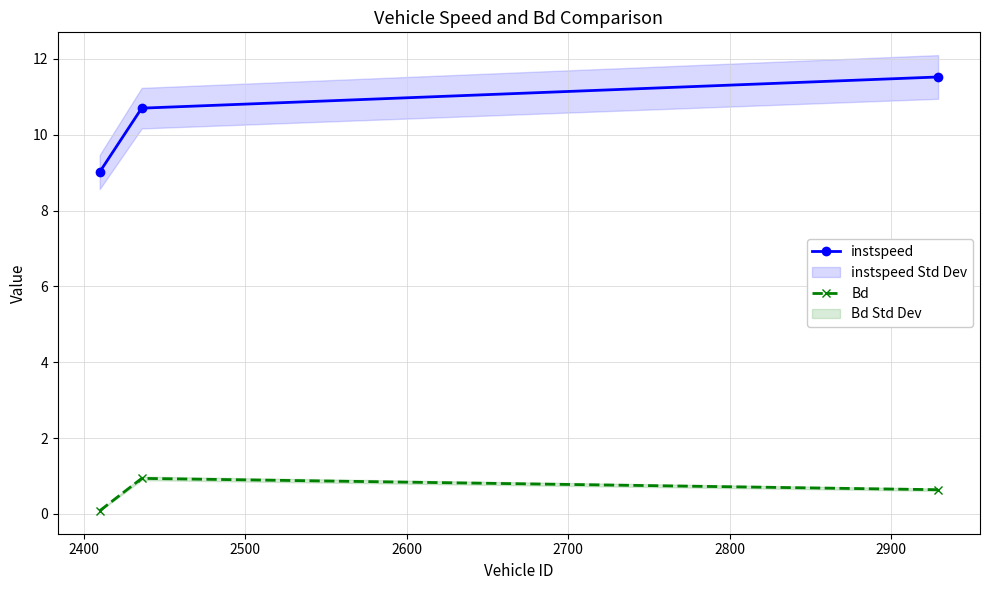

Which series has the largest total across all categories?

instspeed